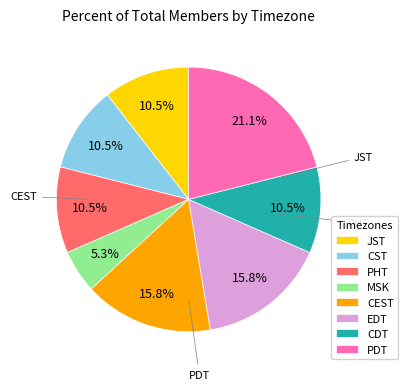

What percentage do PDT and PHT together represent?

31.6%